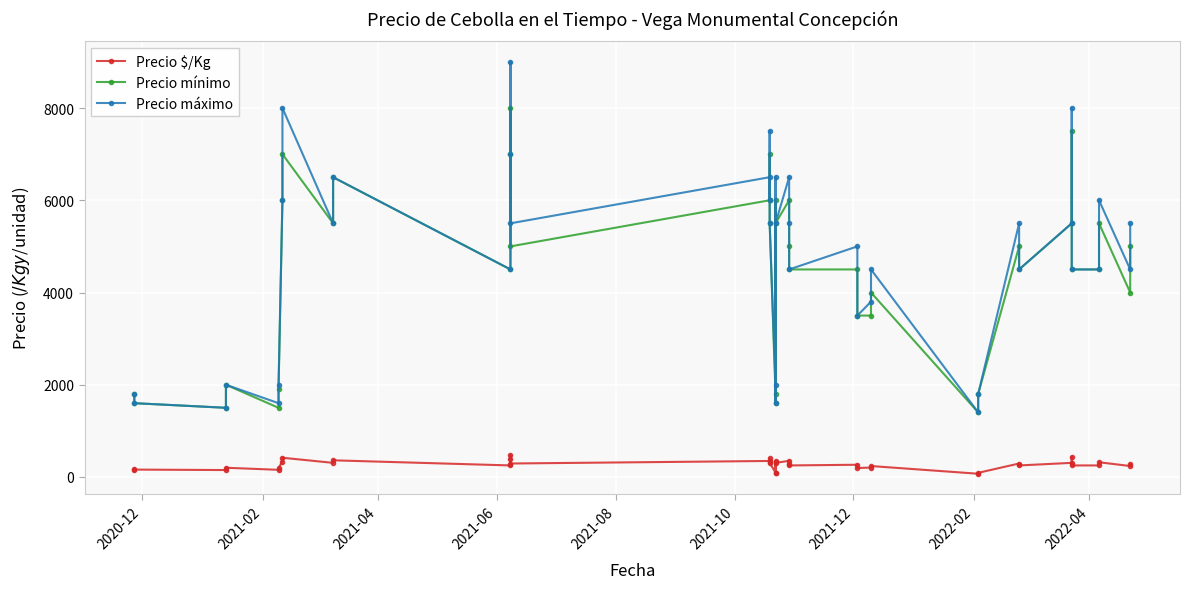

How many interior local valleys does the Precio mínimo series have?

10